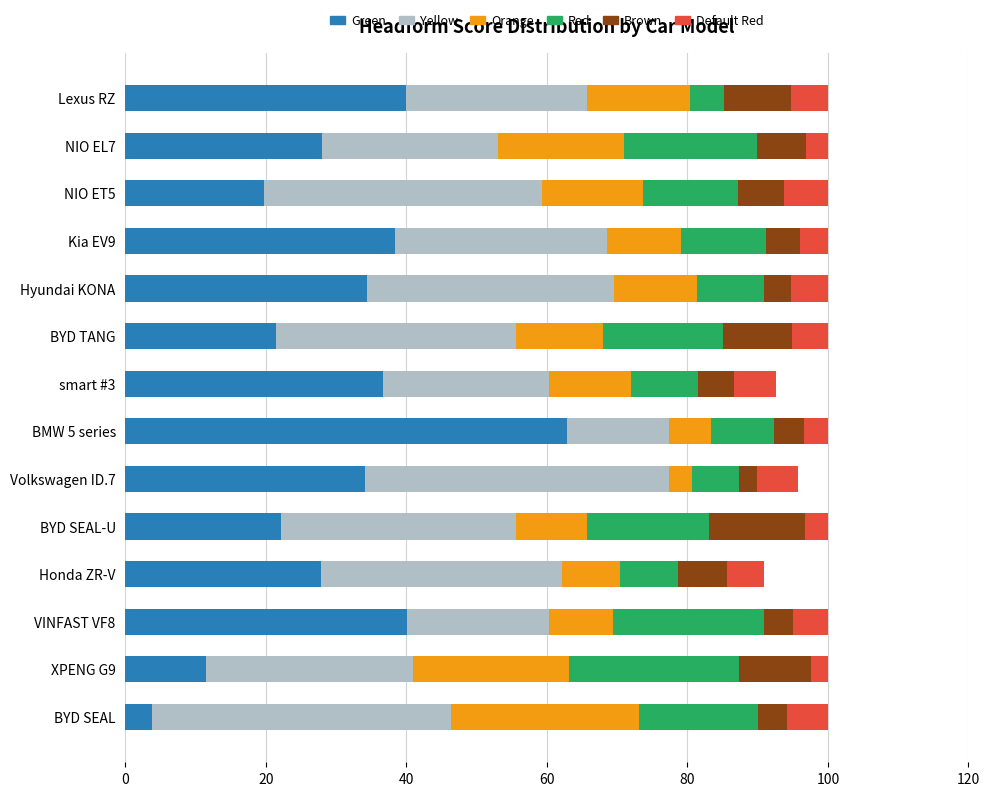

The value of Green at Honda ZR-V is 16.1. True or false?

False